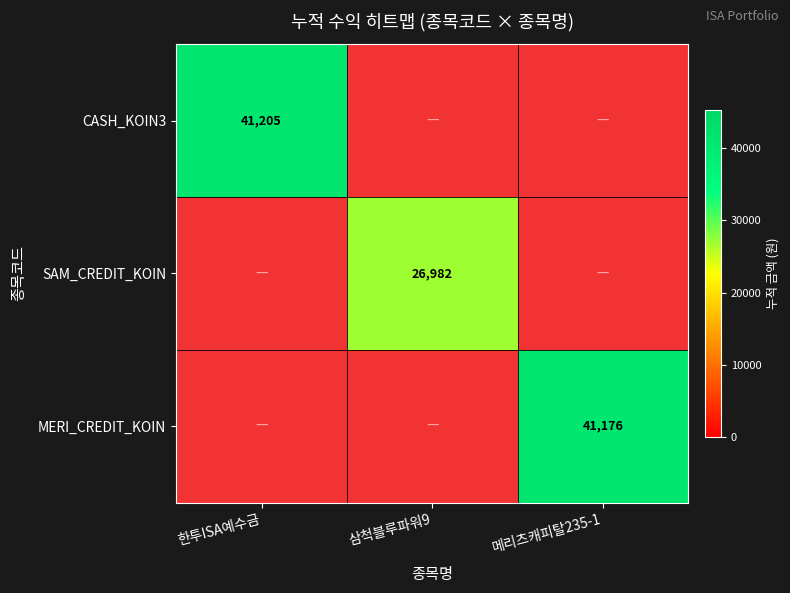

At how many categories does at least one series exceed 40658?

2